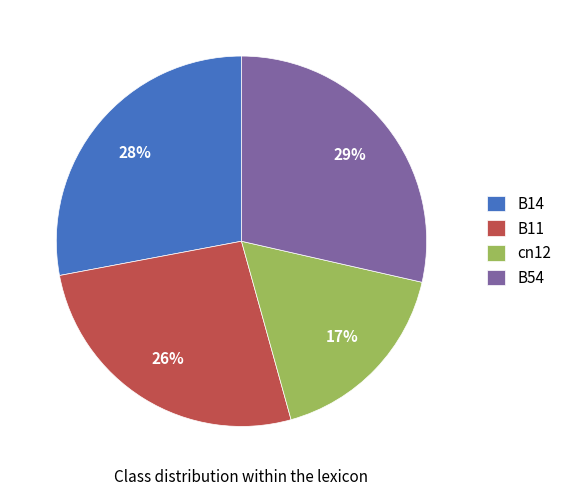

Does any single category account for the majority?

No